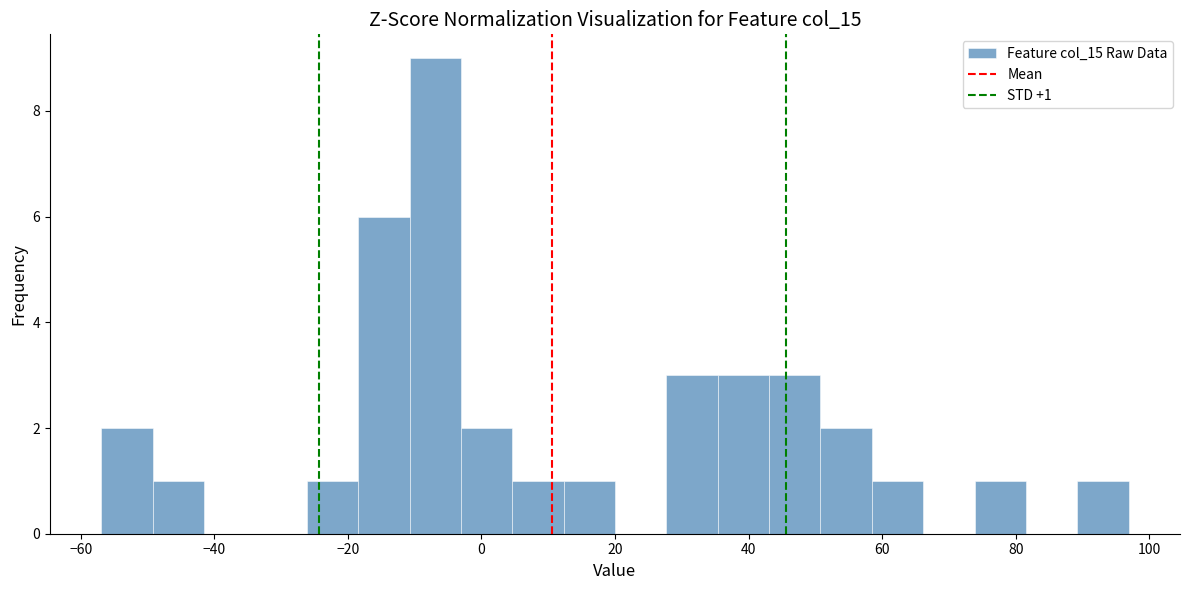

Around what value on the x-axis is the tallest bar? Give the approximate position of its centre, as read against the axis.

-6